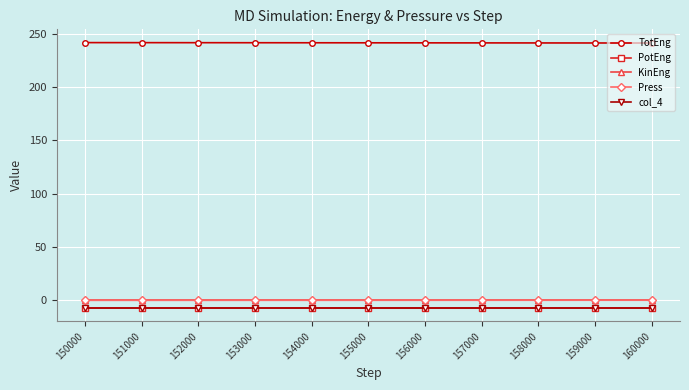

True or false: TotEng and col_4 cross at least once.

False